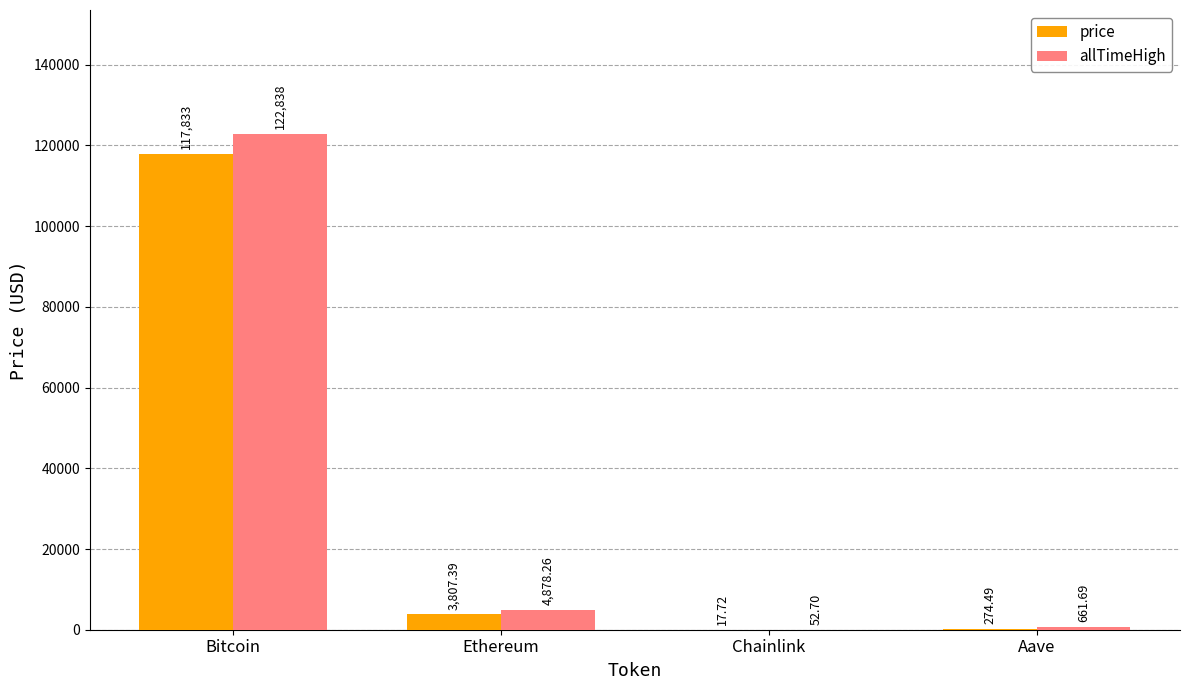

What is the sum of all price values?

121932.6